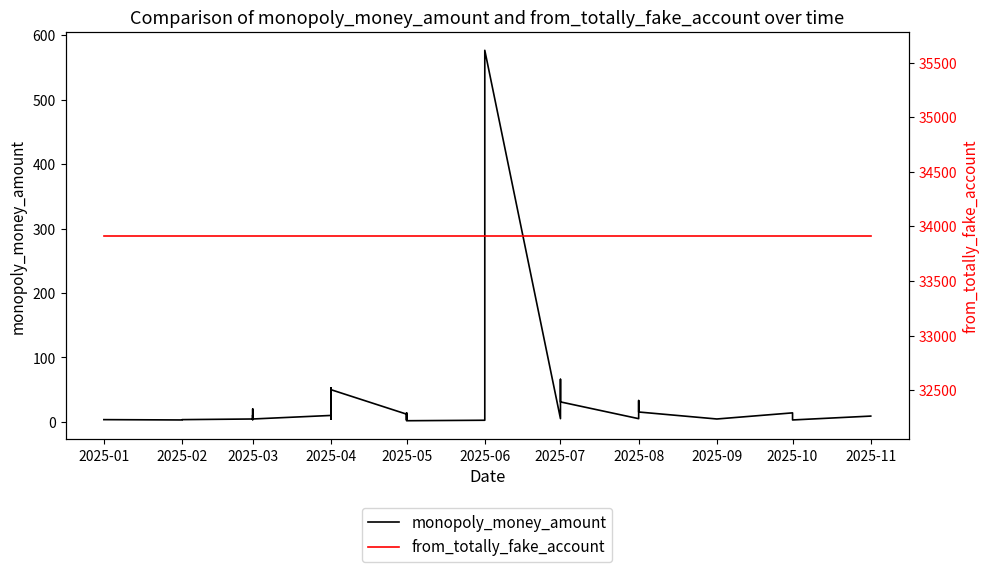

What is the spread (max minus min) of values at 2025-03?

33911.5